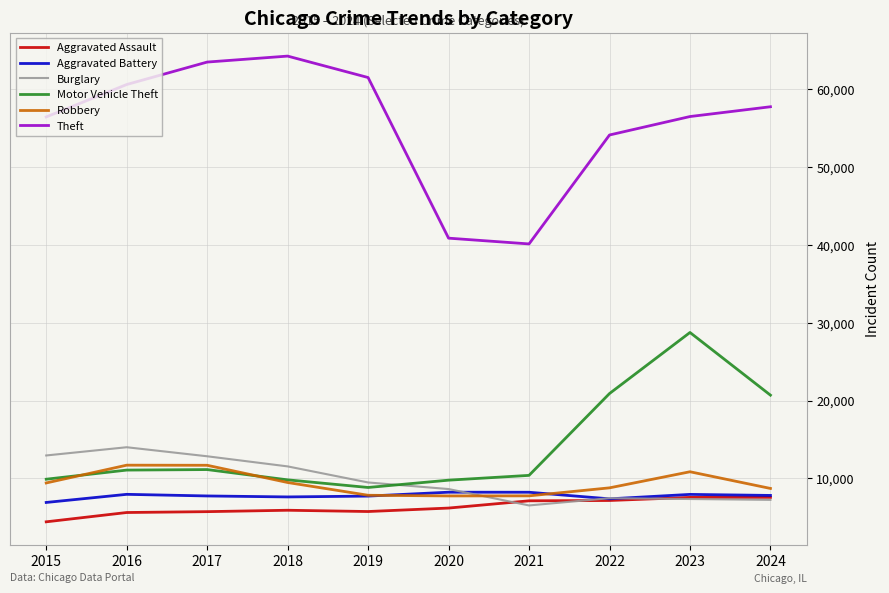

At which label does Theft first exceed 57748?

2016